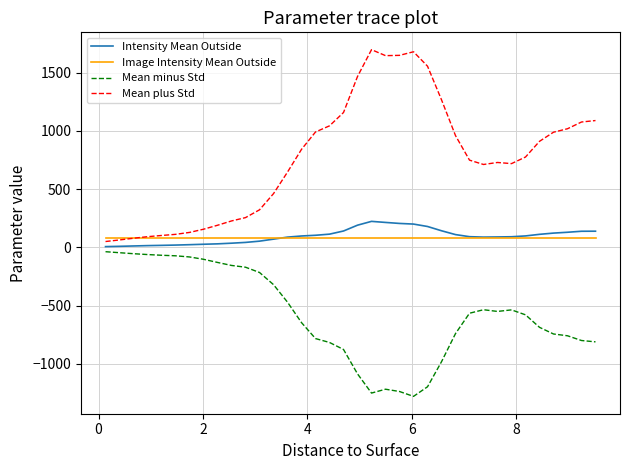

True or false: Mean plus Std and Mean minus Std cross at least once.

False